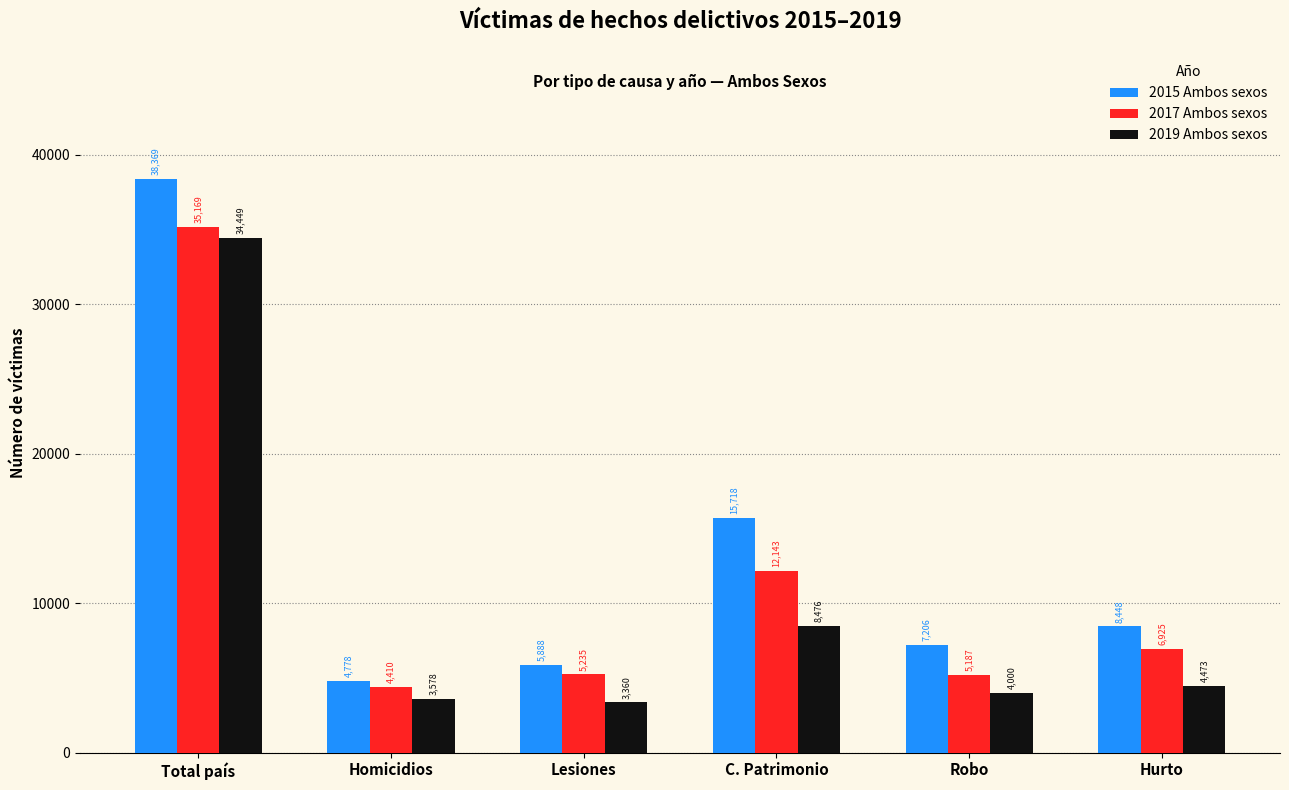

What are all the series names shown in the legend?

2015 Ambos sexos, 2017 Ambos sexos, 2019 Ambos sexos